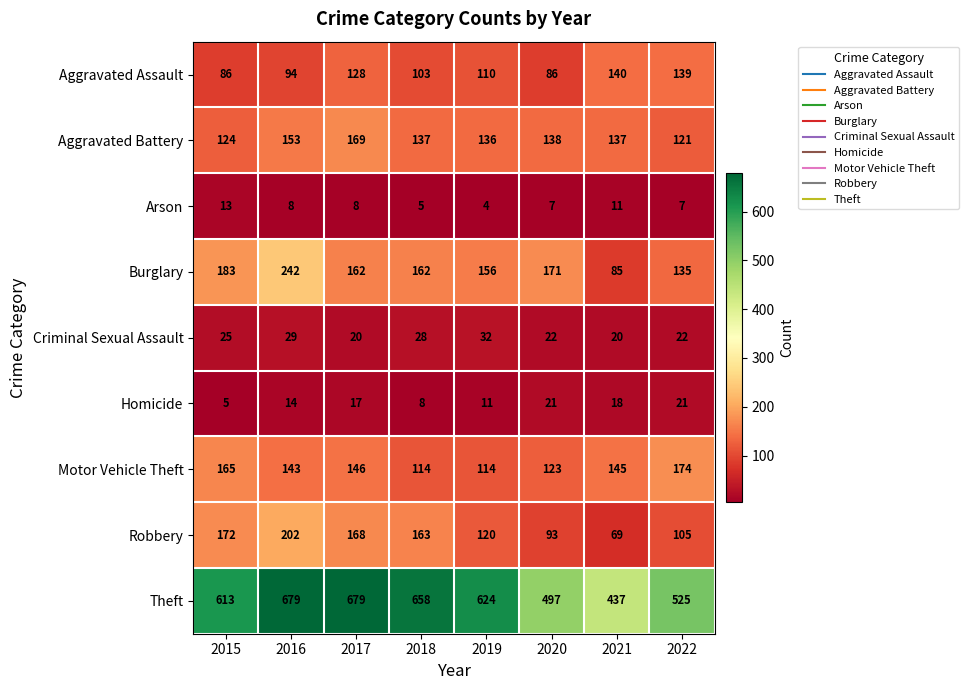

At which label is Aggravated Assault closest to 113?

2019